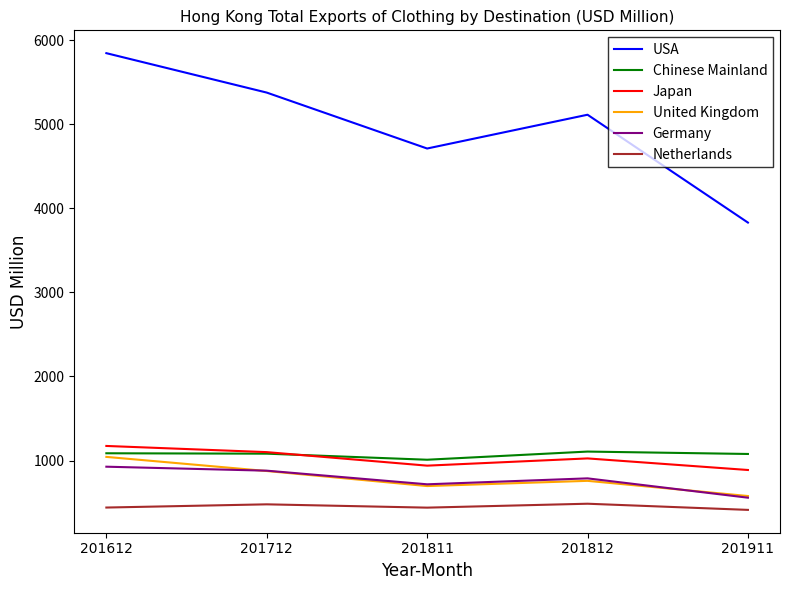

What is the maximum value for USA?

5846.7